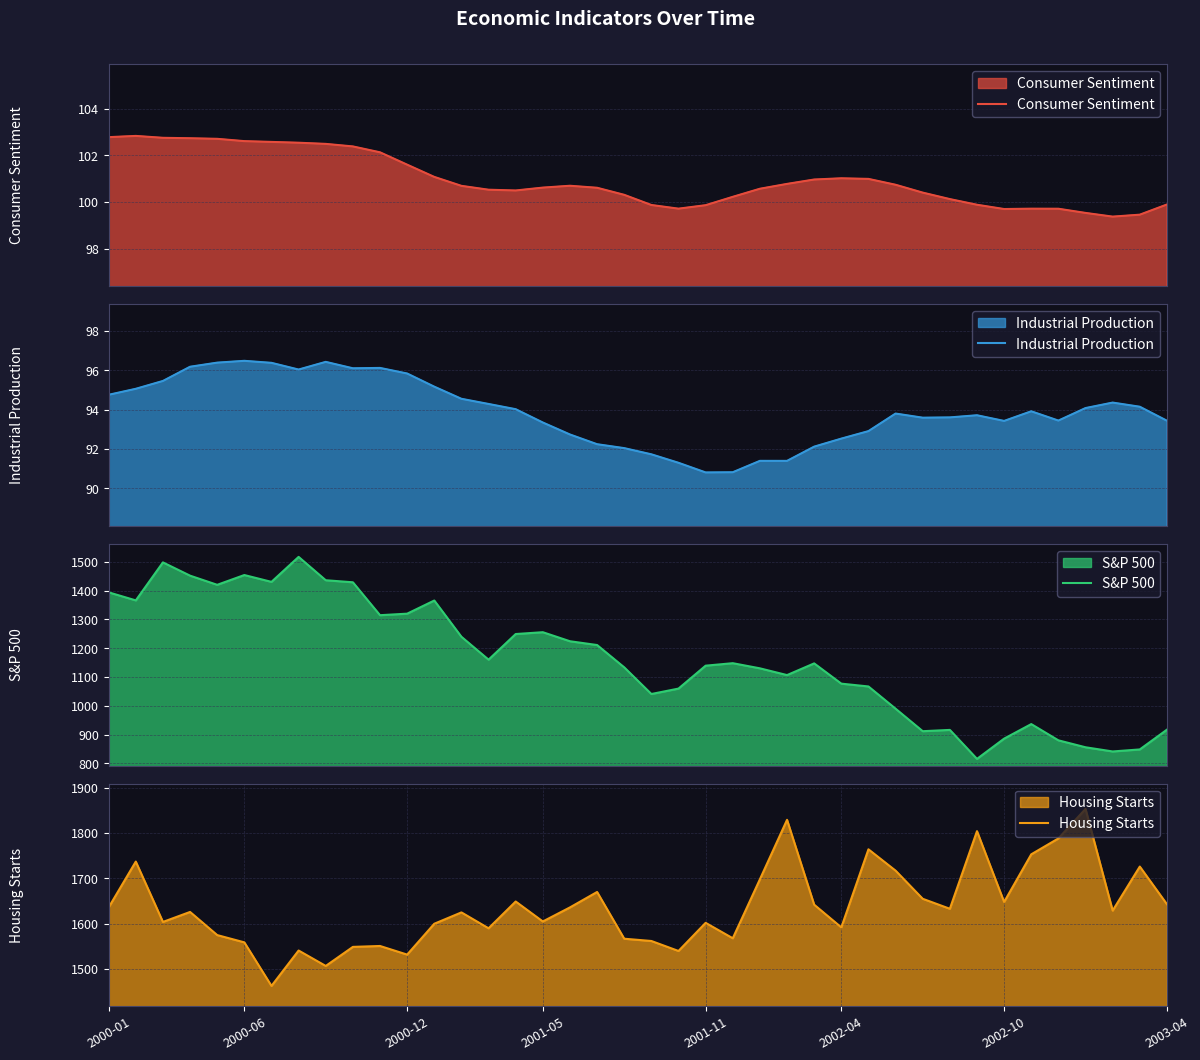

Reading left to right, transcribe all the data shown in this chart.

Consumer Sentiment: 102.8	102.8	102.8	102.7	102.7	102.6	102.6	102.5	102.5	102.4	102.1	101.6	101.1	100.7	100.5	100.5	100.6	100.7	100.6	100.3	99.9	99.7	99.9	100.2	100.6	100.8	101.0	101.0	101.0	100.7	100.4	100.1	99.9	99.7	99.7	99.7	99.5	99.4	99.5	99.9
Industrial Production: 94.8	95.1	95.5	96.2	96.4	96.5	96.4	96.0	96.4	96.1	96.1	95.8	95.2	94.6	94.3	94.0	93.4	92.7	92.2	92.0	91.7	91.3	90.8	90.8	91.4	91.4	92.1	92.5	92.9	93.8	93.6	93.6	93.7	93.4	93.9	93.5	94.1	94.4	94.2	93.4
S&P 500: 1394.5	1366.4	1498.6	1452.4	1420.6	1454.6	1430.8	1517.7	1436.5	1429.4	1314.9	1320.3	1366.0	1239.9	1160.3	1249.5	1255.8	1224.4	1211.2	1133.6	1040.9	1059.8	1139.4	1148.1	1130.2	1106.7	1147.4	1076.9	1067.1	989.8	911.6	916.1	815.3	885.8	936.3	879.8	855.7	841.2	848.2	916.9
Housing Starts: 1636.0	1737.0	1604.0	1626.0	1575.0	1559.0	1463.0	1541.0	1507.0	1549.0	1551.0	1532.0	1600.0	1625.0	1590.0	1649.0	1605.0	1636.0	1670.0	1567.0	1562.0	1540.0	1602.0	1568.0	1698.0	1829.0	1642.0	1592.0	1764.0	1717.0	1655.0	1633.0	1804.0	1648.0	1753.0	1788.0	1853.0	1629.0	1726.0	1643.0